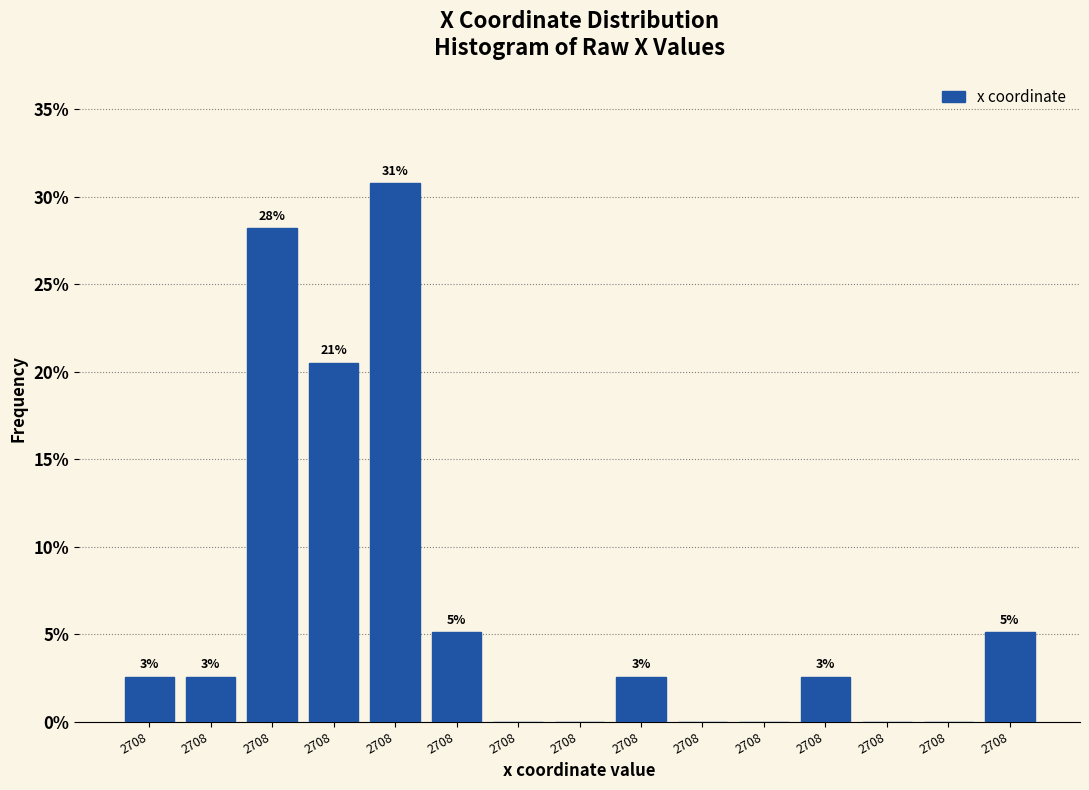

Are the bars horizontal?

No